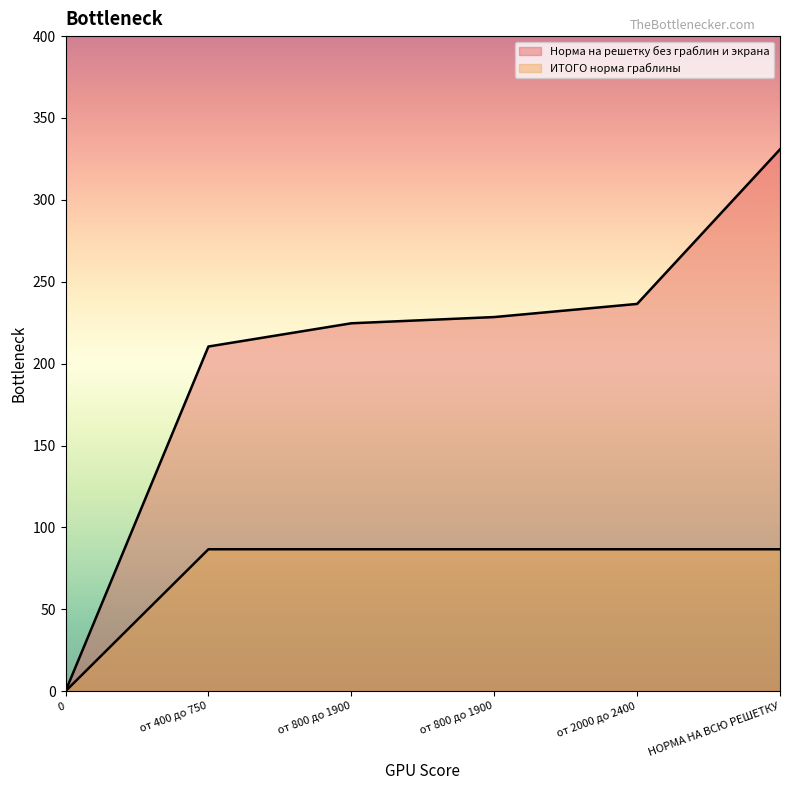

Between 0 and от 800 до 1900, which is larger?

от 800 до 1900